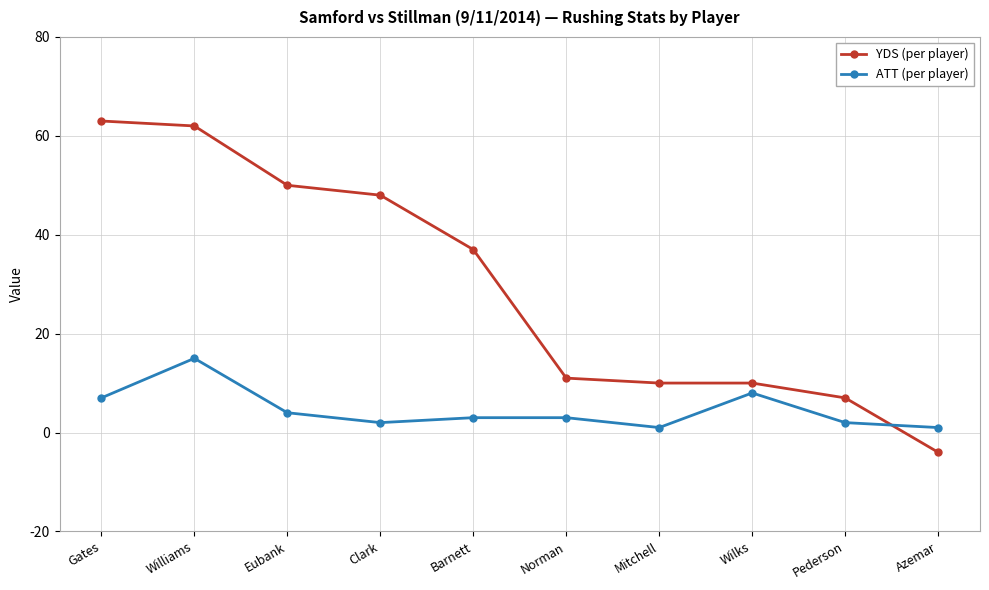

What are all the series names shown in the legend?

YDS (per player), ATT (per player)